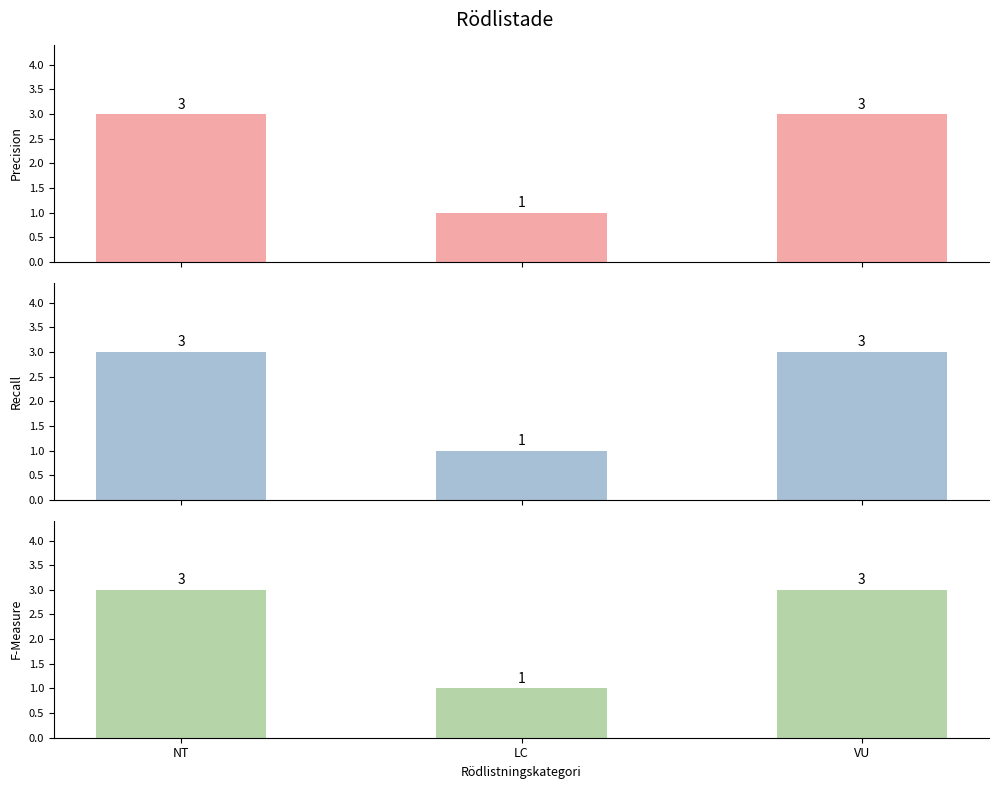

What is the label of the 1st bar from the right?

VU